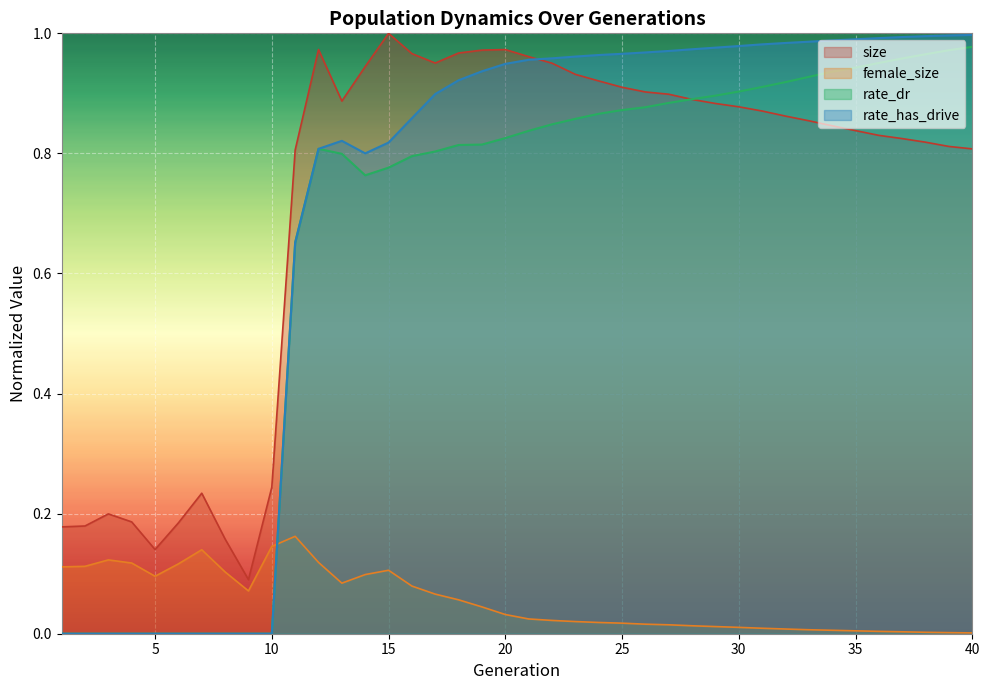

How many lines are shown in the chart?

4